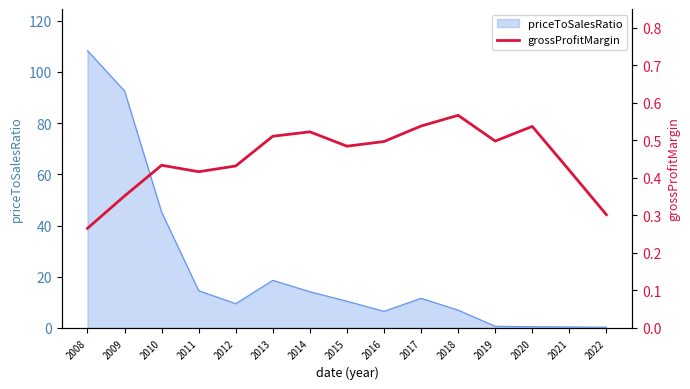

What is the highest value of the priceToSalesRatio series?

108.3